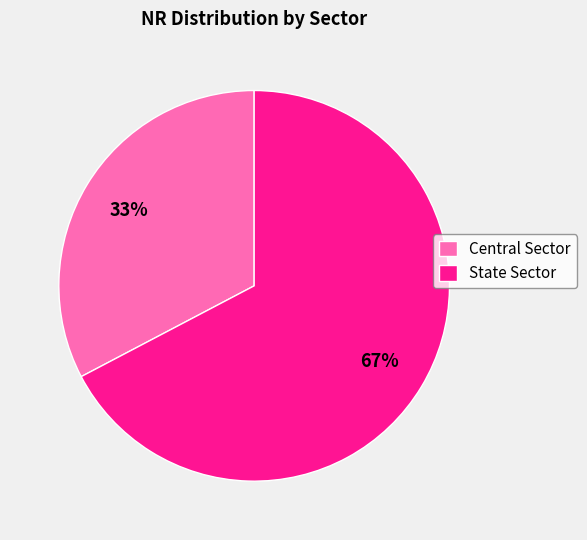

Which has a higher value, Central Sector or State Sector?

State Sector